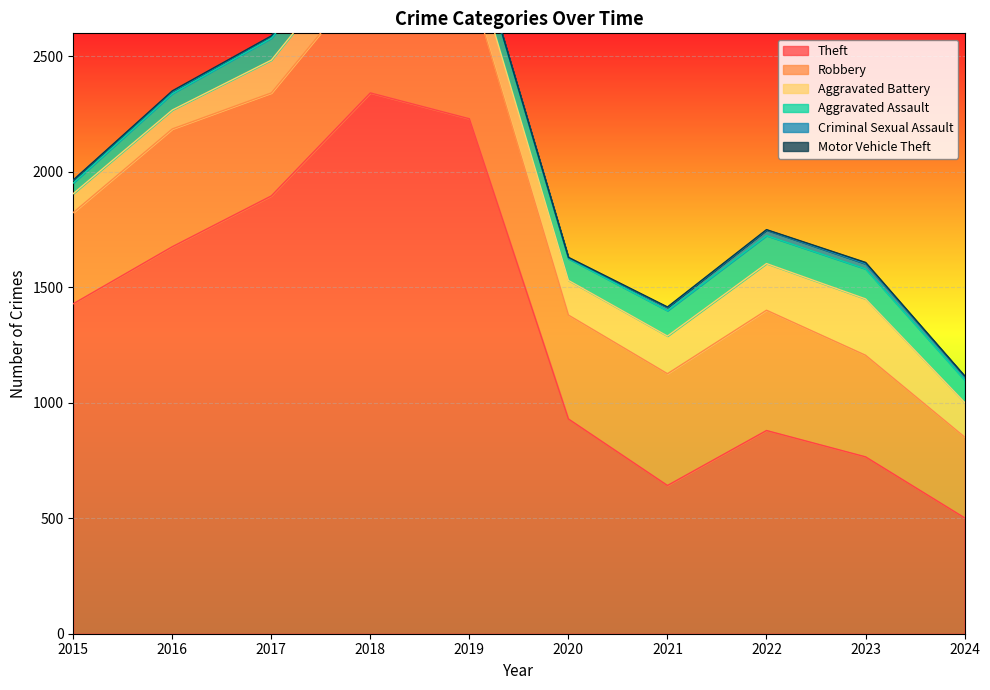

Rank the series at 2018 from lowest to highest value.

Motor Vehicle Theft, Criminal Sexual Assault, Aggravated Assault, Aggravated Battery, Robbery, Theft